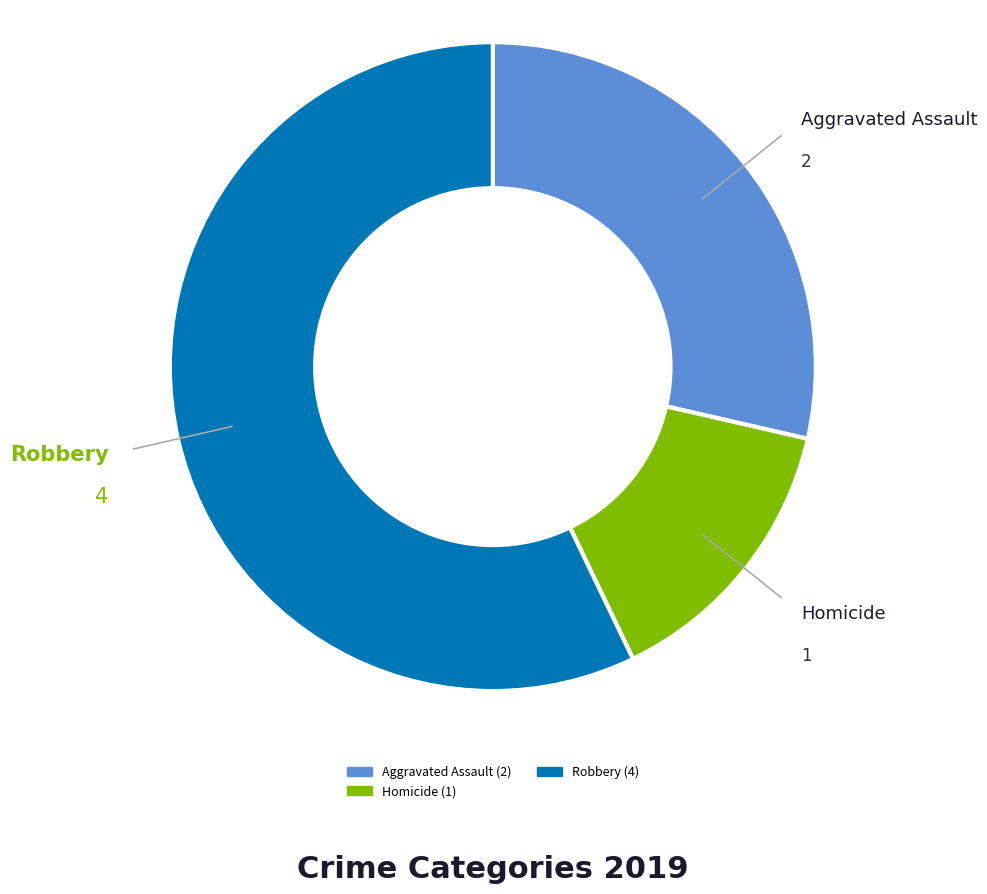

Is there a majority slice in this chart?

Yes